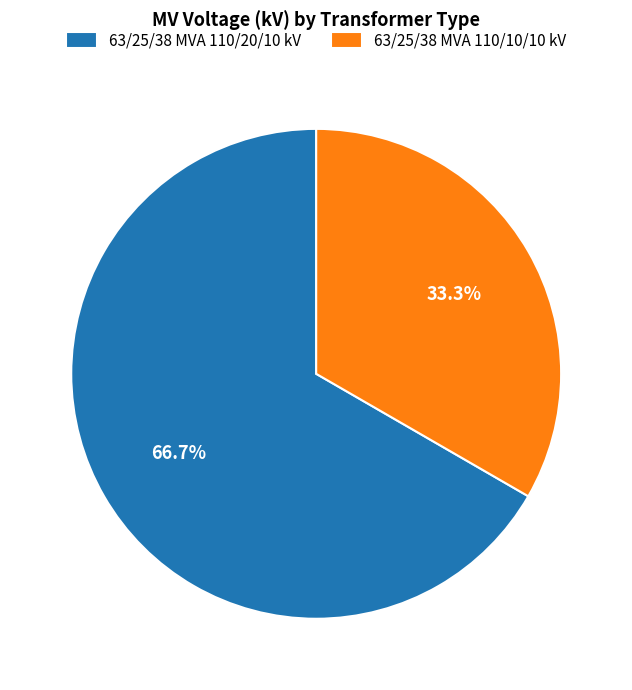

Is it true that 63/25/38 MVA 110/10/10 kV is 20% of the pie?

False